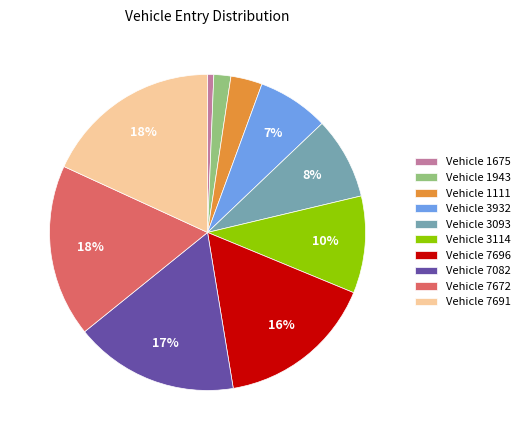

Is it true that Vehicle 7696 is 16% of the pie?

True